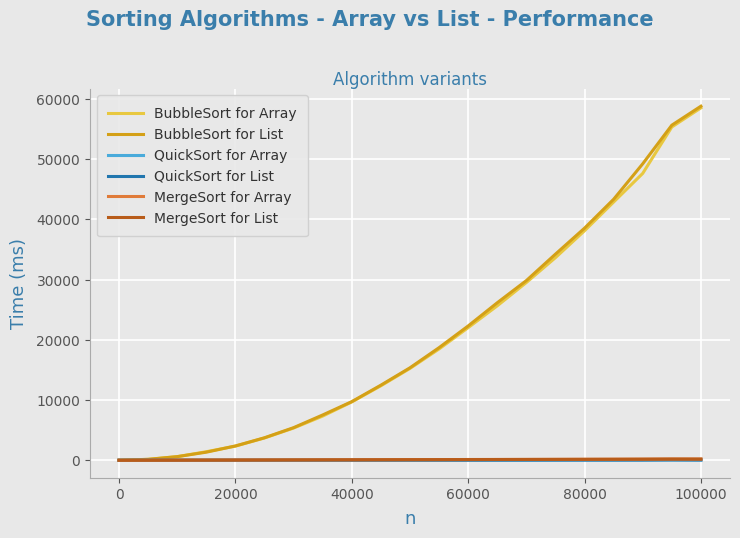

Which series has the largest range (max minus min)?

BubbleSort for List